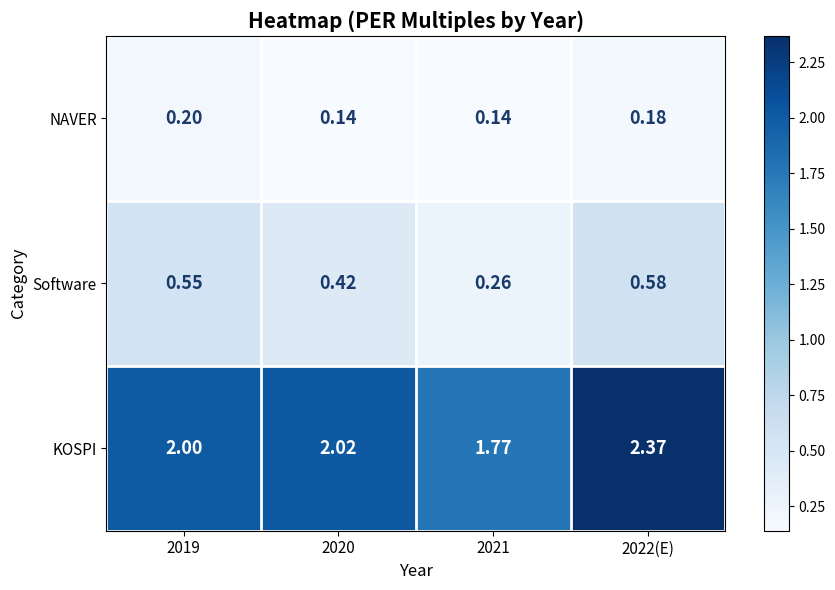

Between 2021 and 2022(E), which series saw the biggest shift?

KOSPI